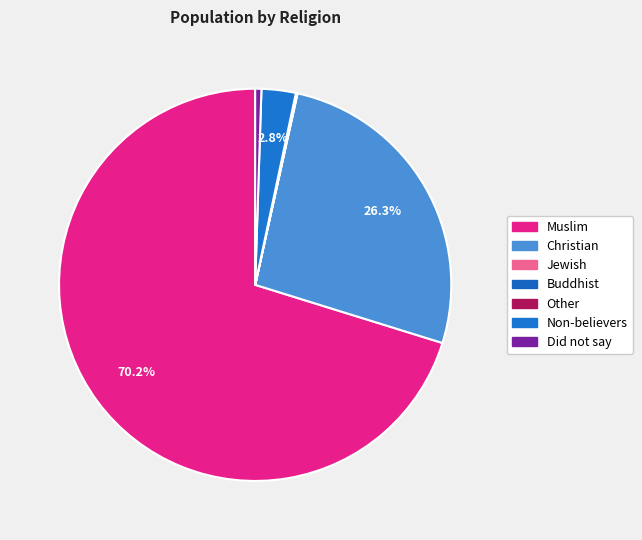

Is the sum of Non-believers and Jewish greater than half?

No